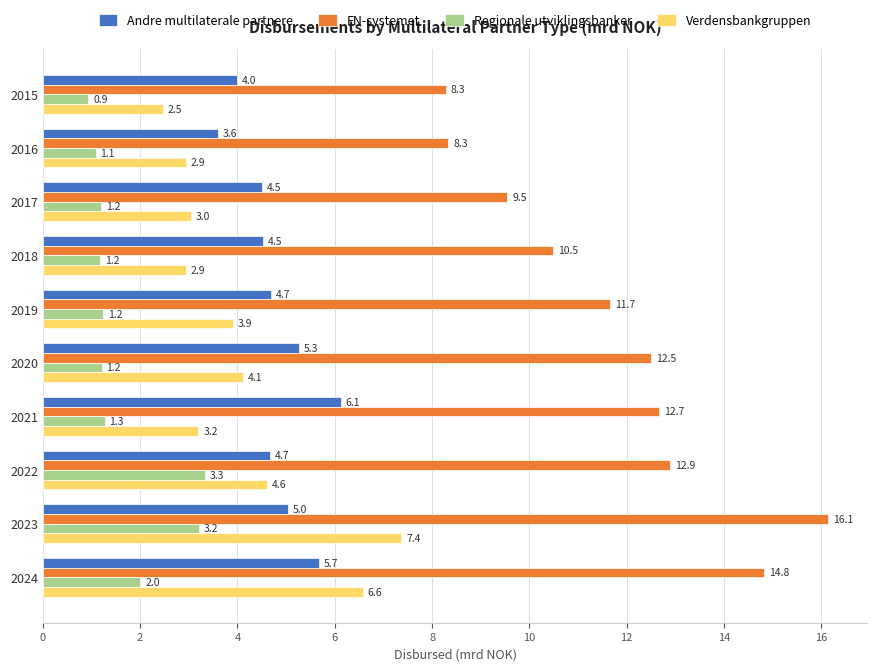

Rank the series at 2024 from lowest to highest value.

Regionale utviklingsbanker, Andre multilaterale partnere, Verdensbankgruppen, FN-systemet